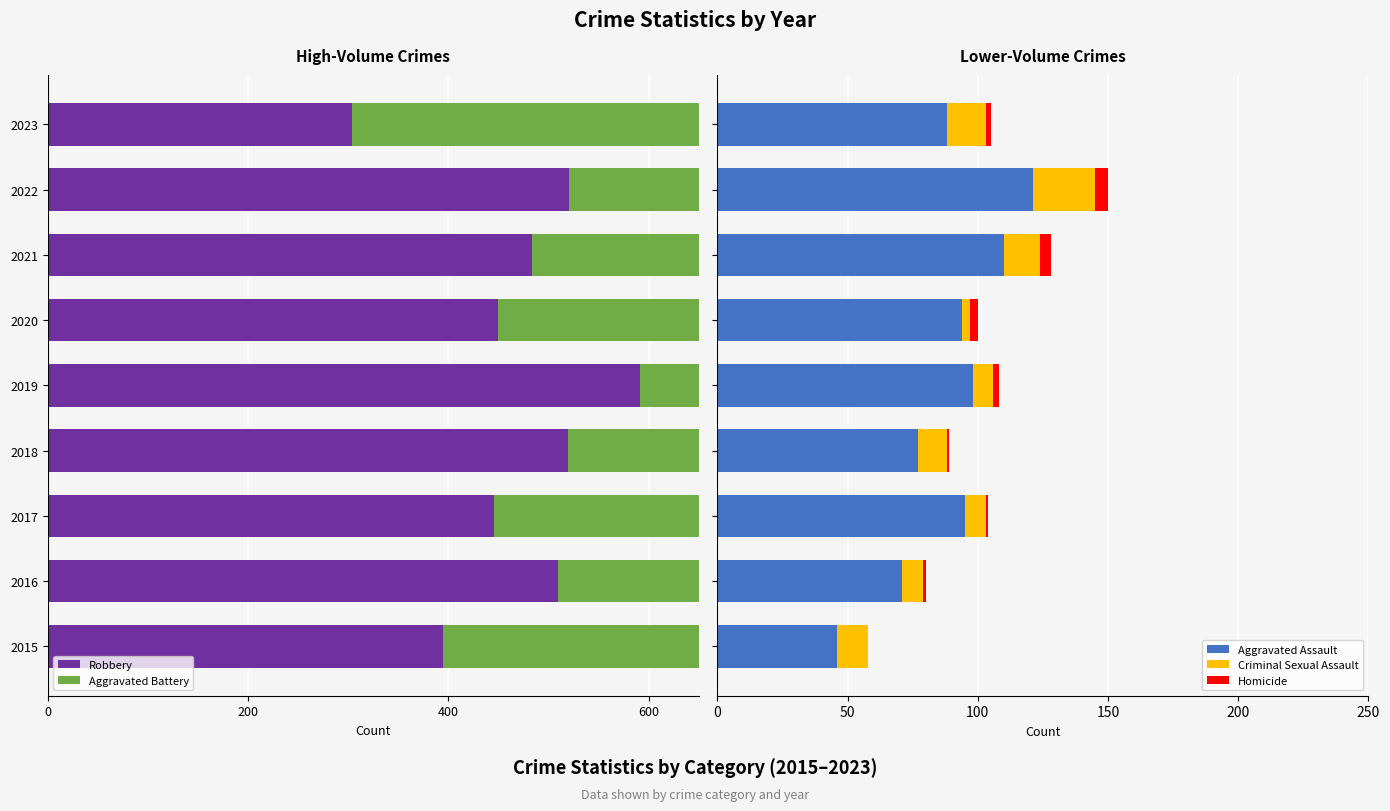

What is the highest value of the Aggravated Assault series?

121